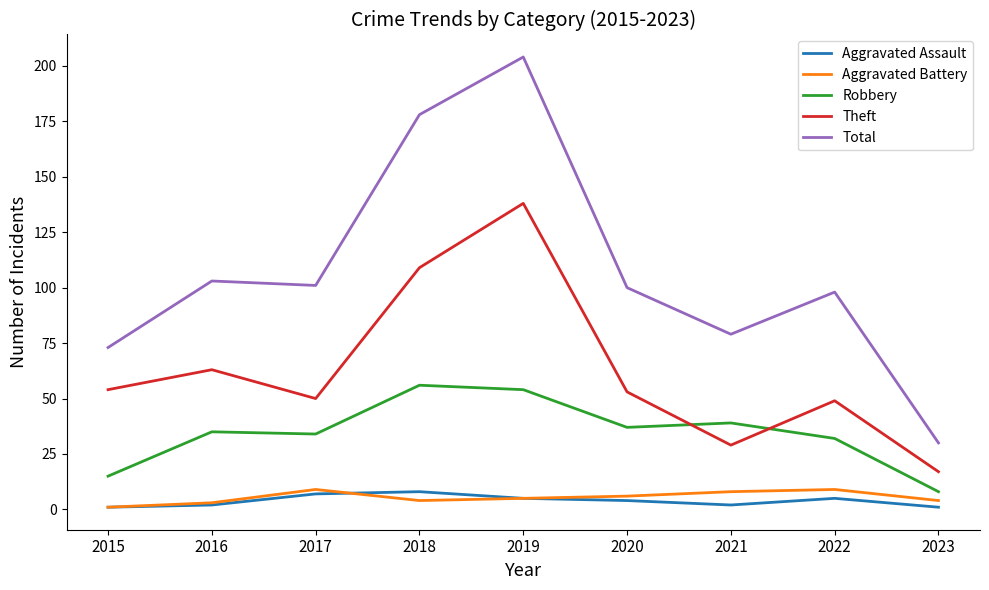

Is the value of Total at 2017 greater than the value of Aggravated Assault at 2018?

Yes